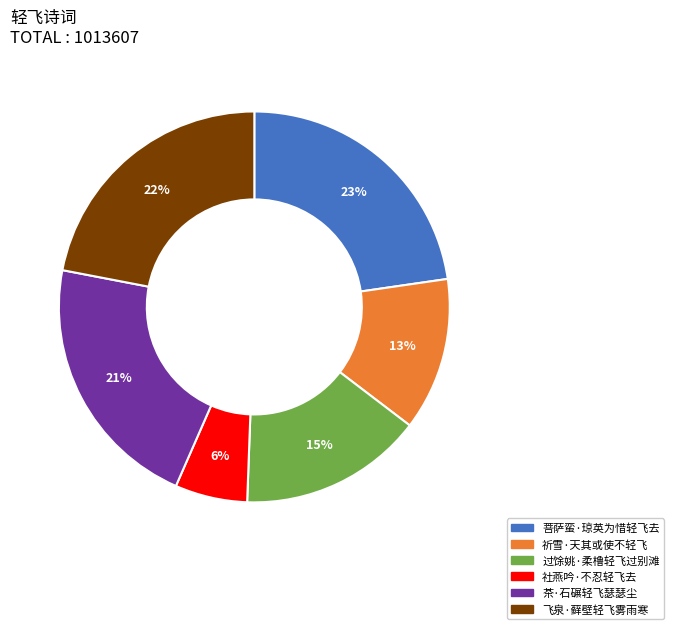

Do 茶·石碾轻飞瑟瑟尘 and 社燕吟·不忍轻飞去 together represent more than half of the pie?

No